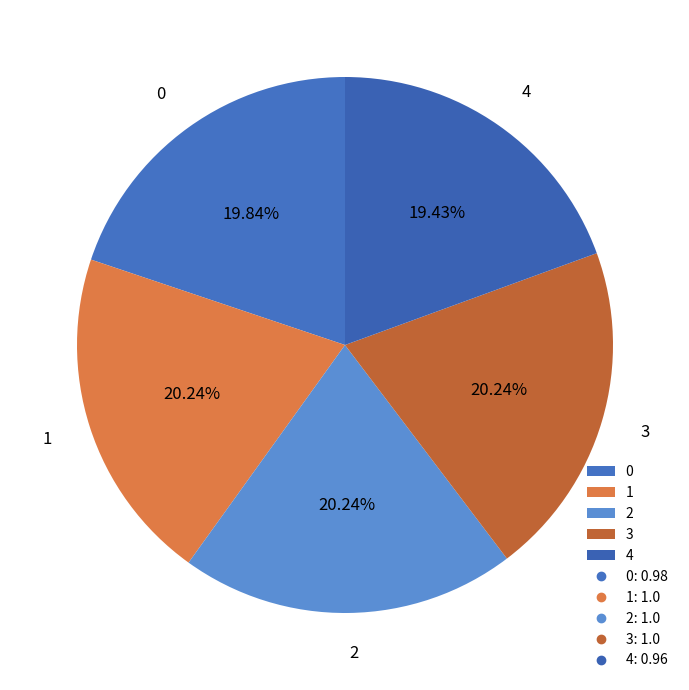

To the nearest percent, what is the difference between the largest and smallest slice percentages?

1%